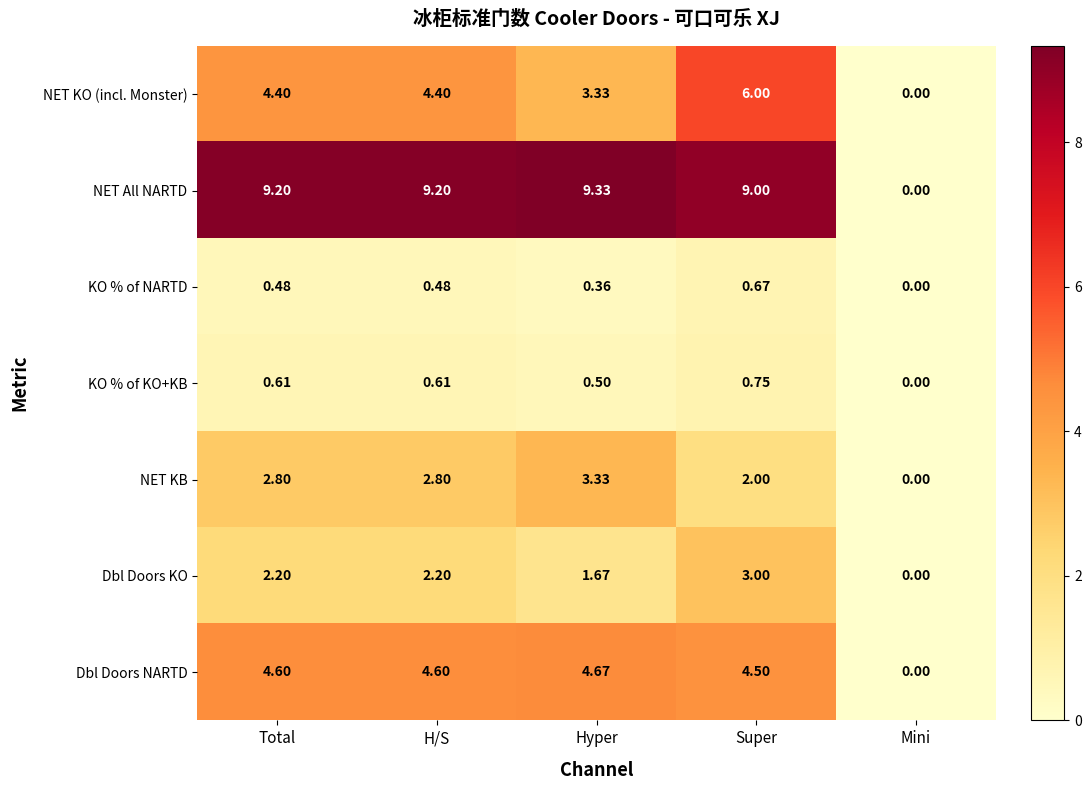

Where is Dbl Doors KO nearest to the value 1?

Hyper